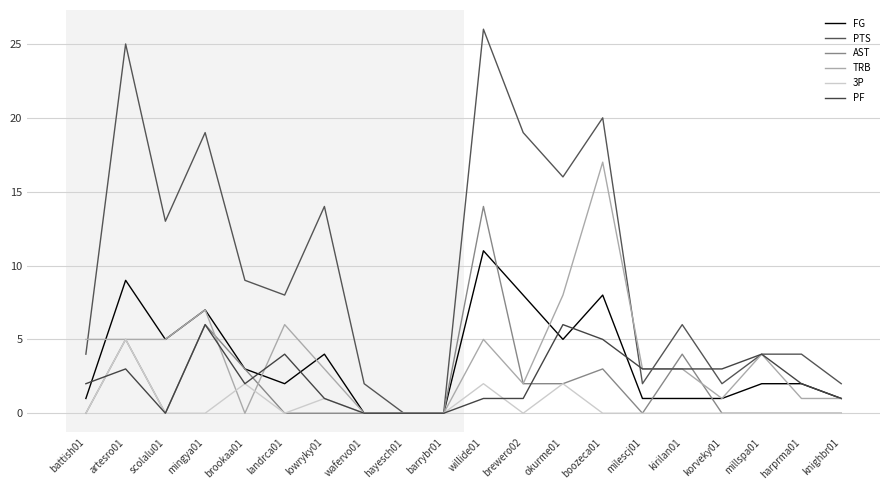

Which series ends up on top after the final intersection of AST and FG?

FG